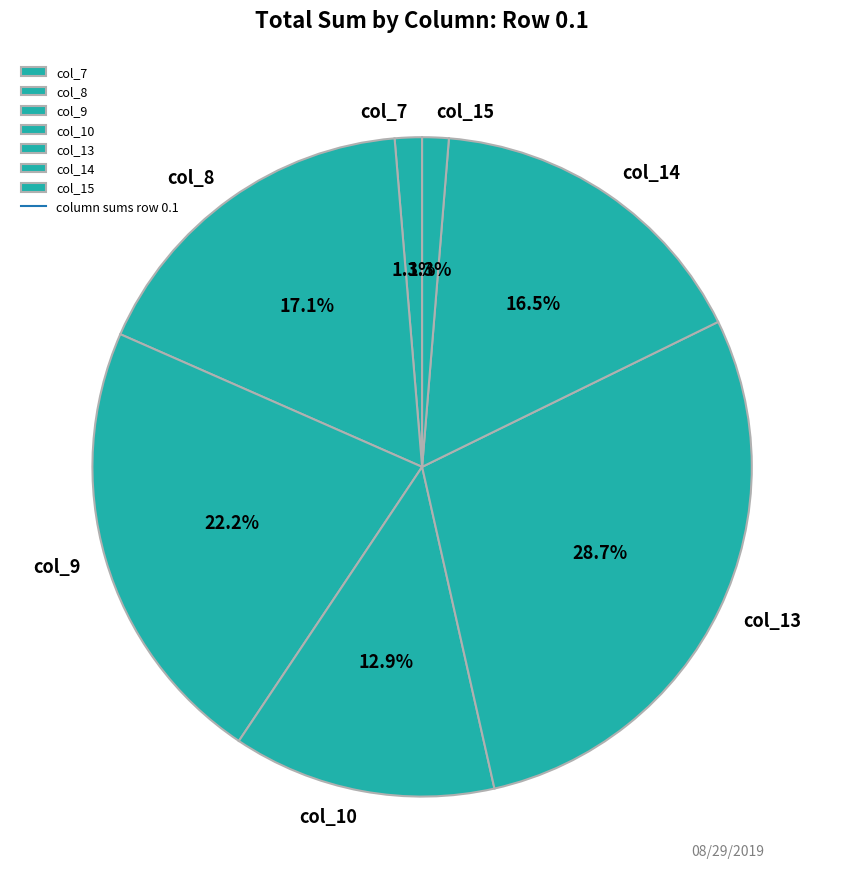

Which slice is the largest?

col_13